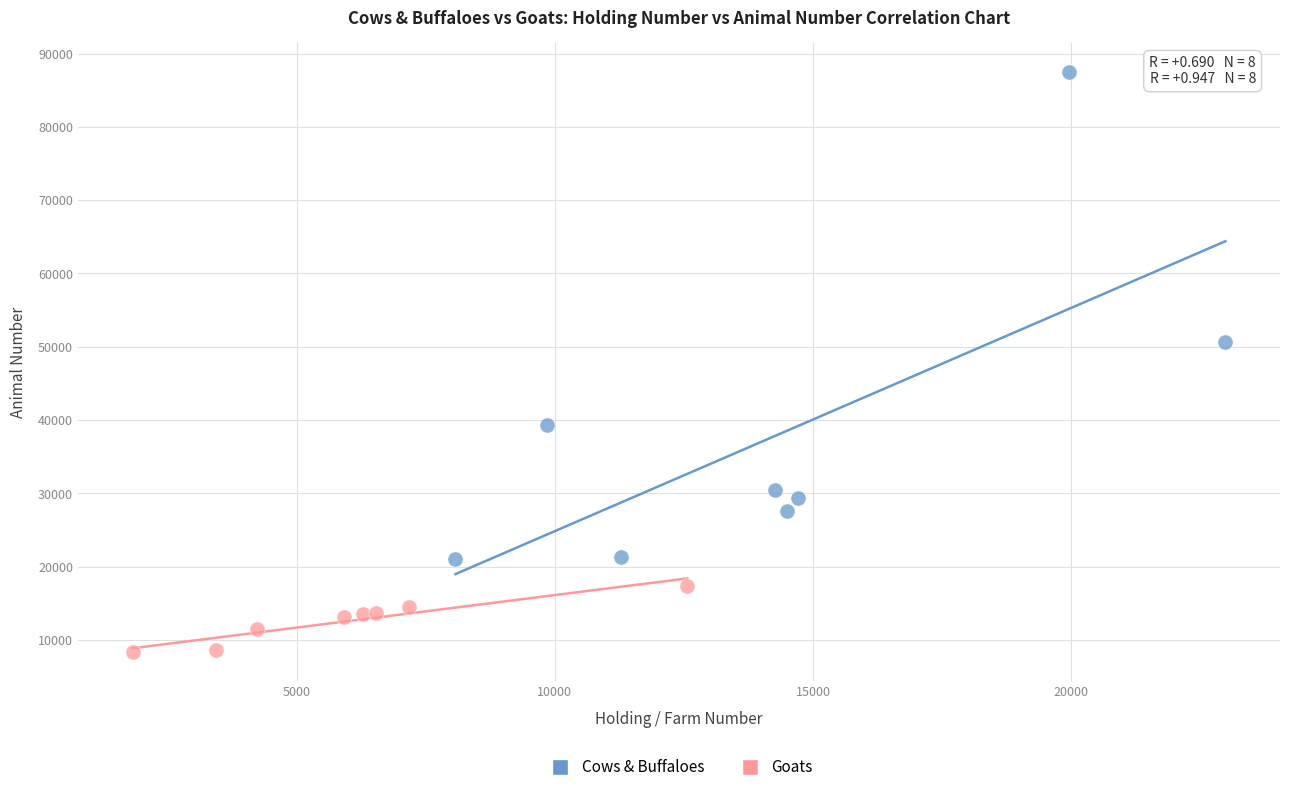

Which series reaches the minimum Y coordinate?

Goats